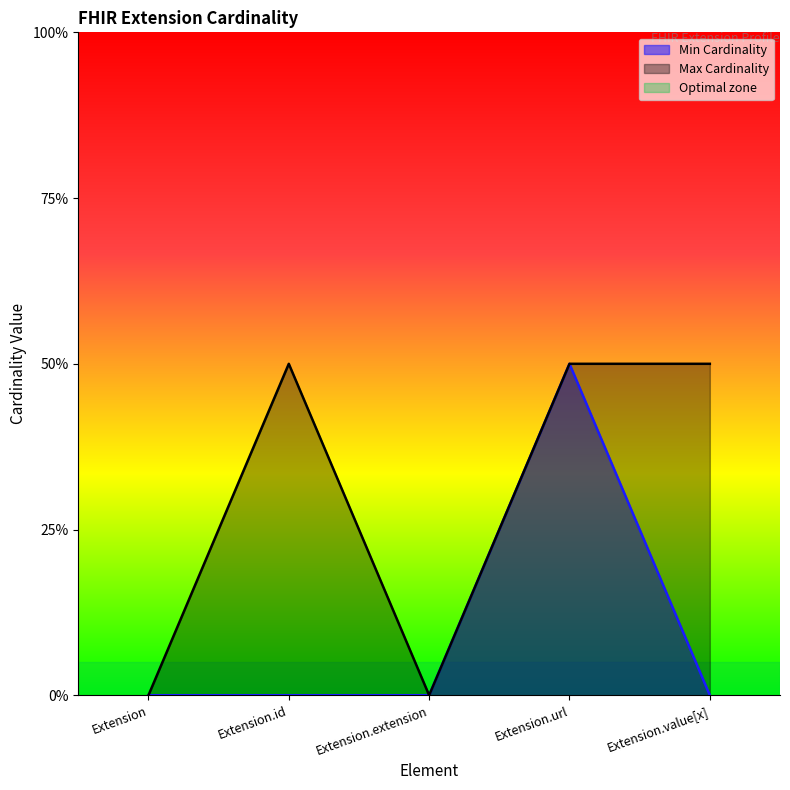

The value of Min Cardinality at Extension.extension is 0. True or false?

True